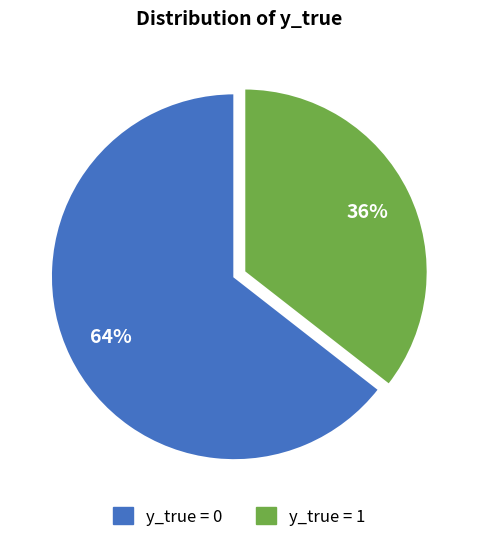

Which slice represents more than half of the pie?

y_true = 0